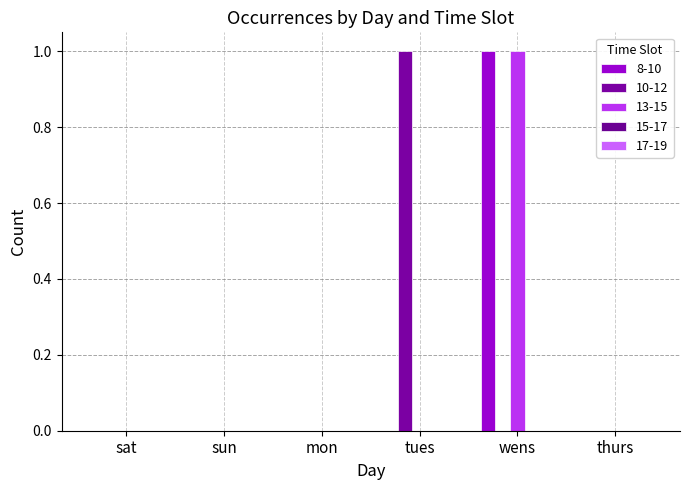

Rank the categories by 10-12 value from lowest to highest.

sat, sun, mon, wens, thurs, tues